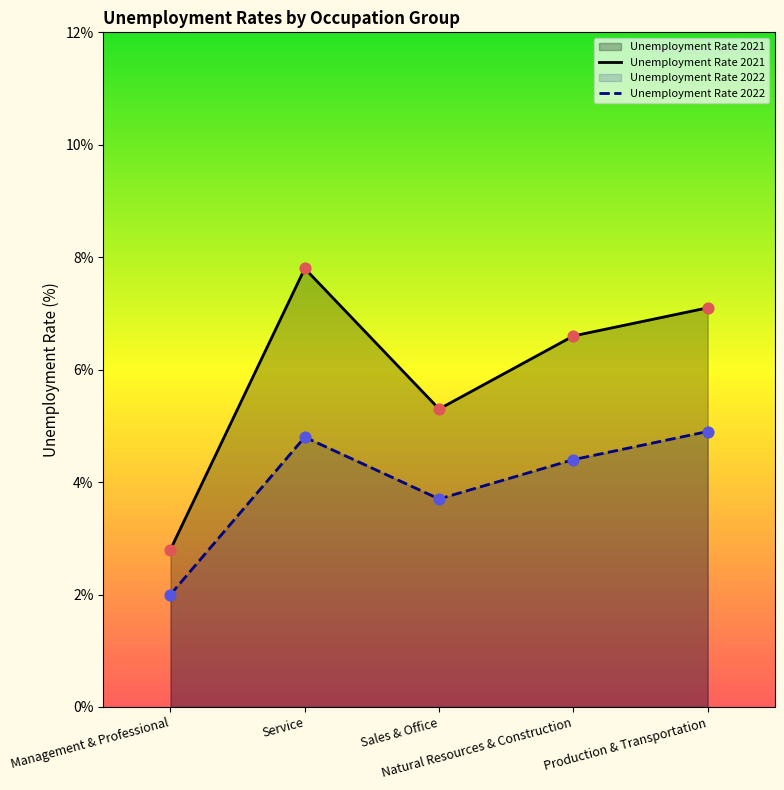

At which category is the sum across all series the highest?

Service